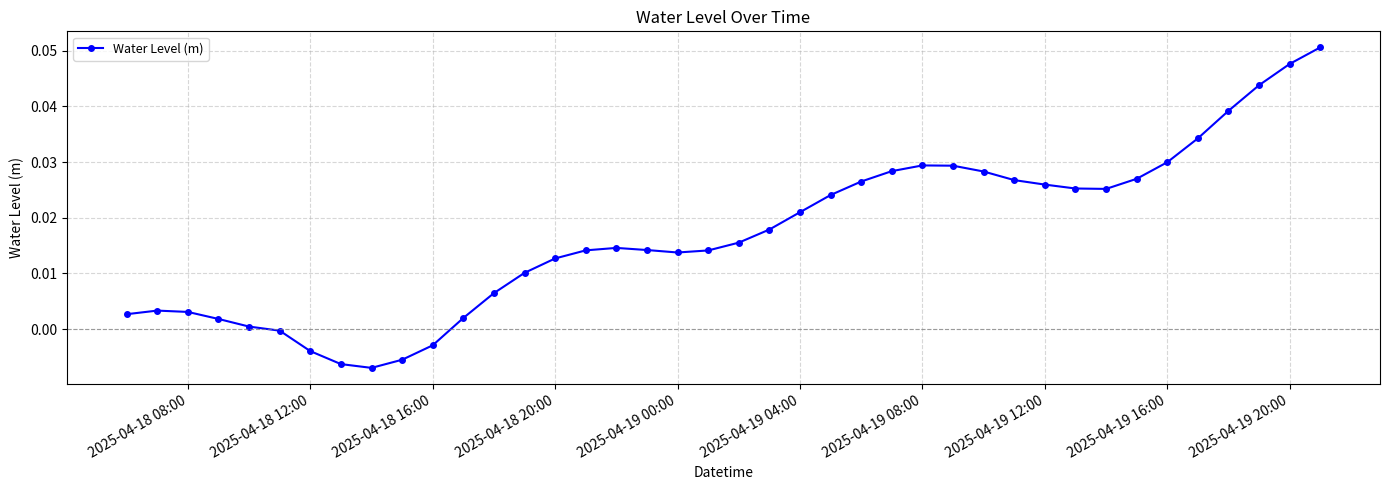

True or false: there are more than 2 points higher than both neighbors.

True